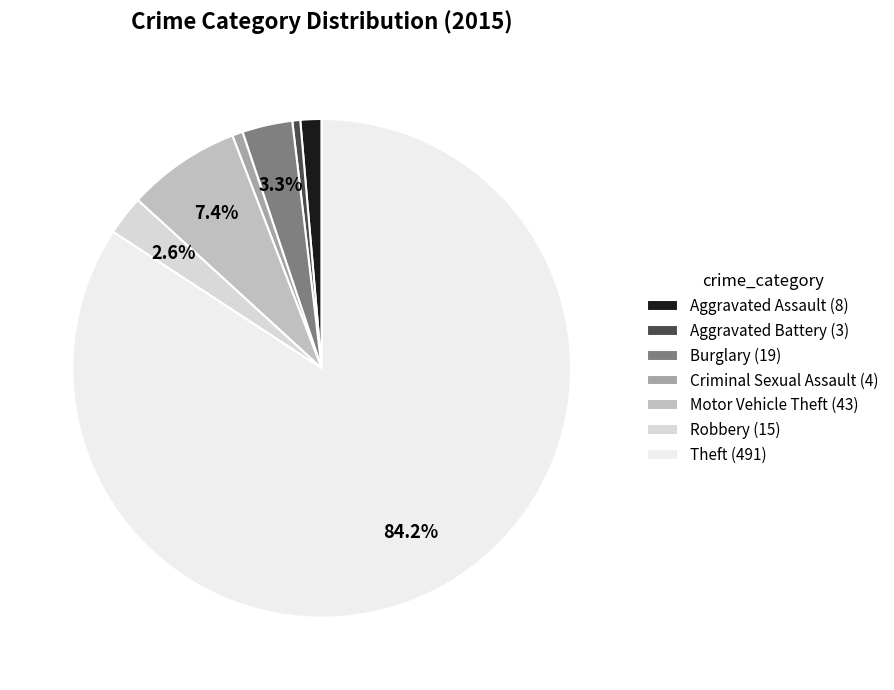

To the nearest percent, what percentage of the pie is Motor Vehicle Theft?

7%